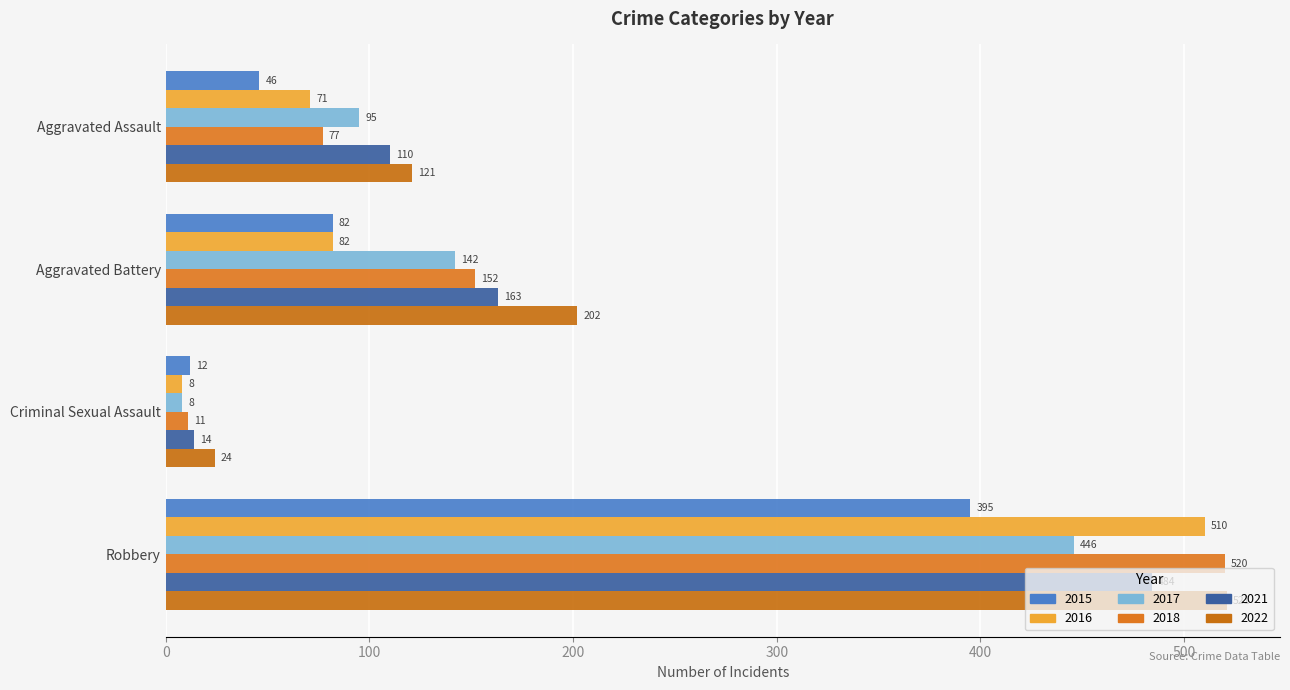

Which has a higher value, Aggravated Assault or Aggravated Battery?

Aggravated Battery